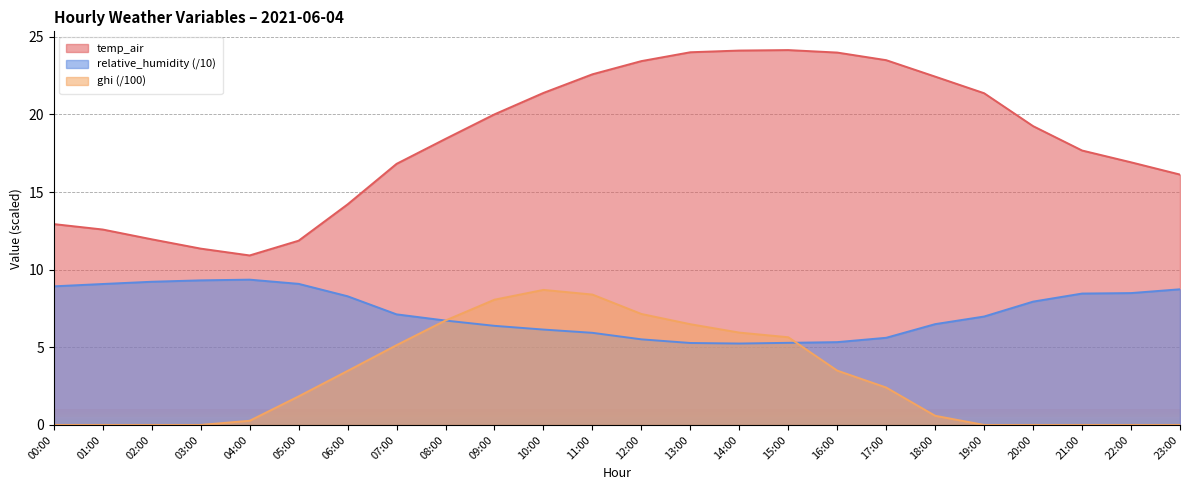

What is the sum of the ghi values at 06:00 and 13:00?

10.0